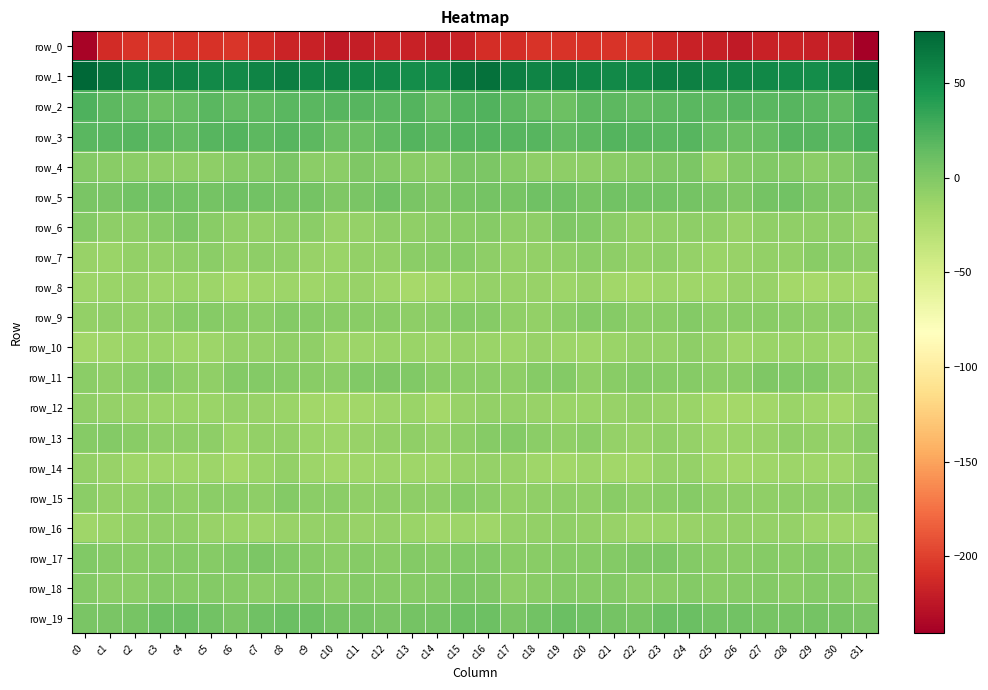

Is the value of row_13 at c6 greater than the value of row_19 at c3?

No